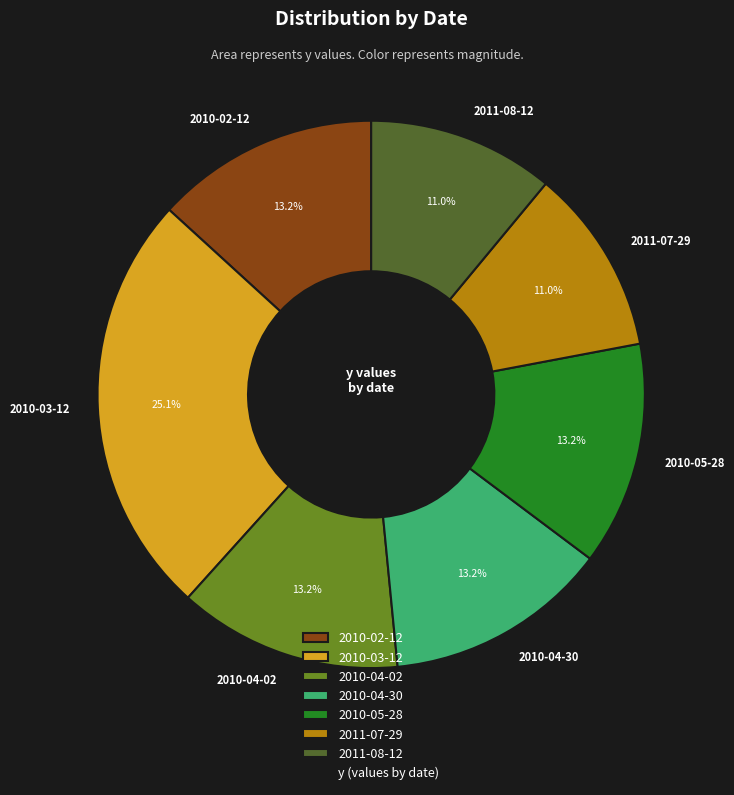

How many segments does this pie chart have?

7